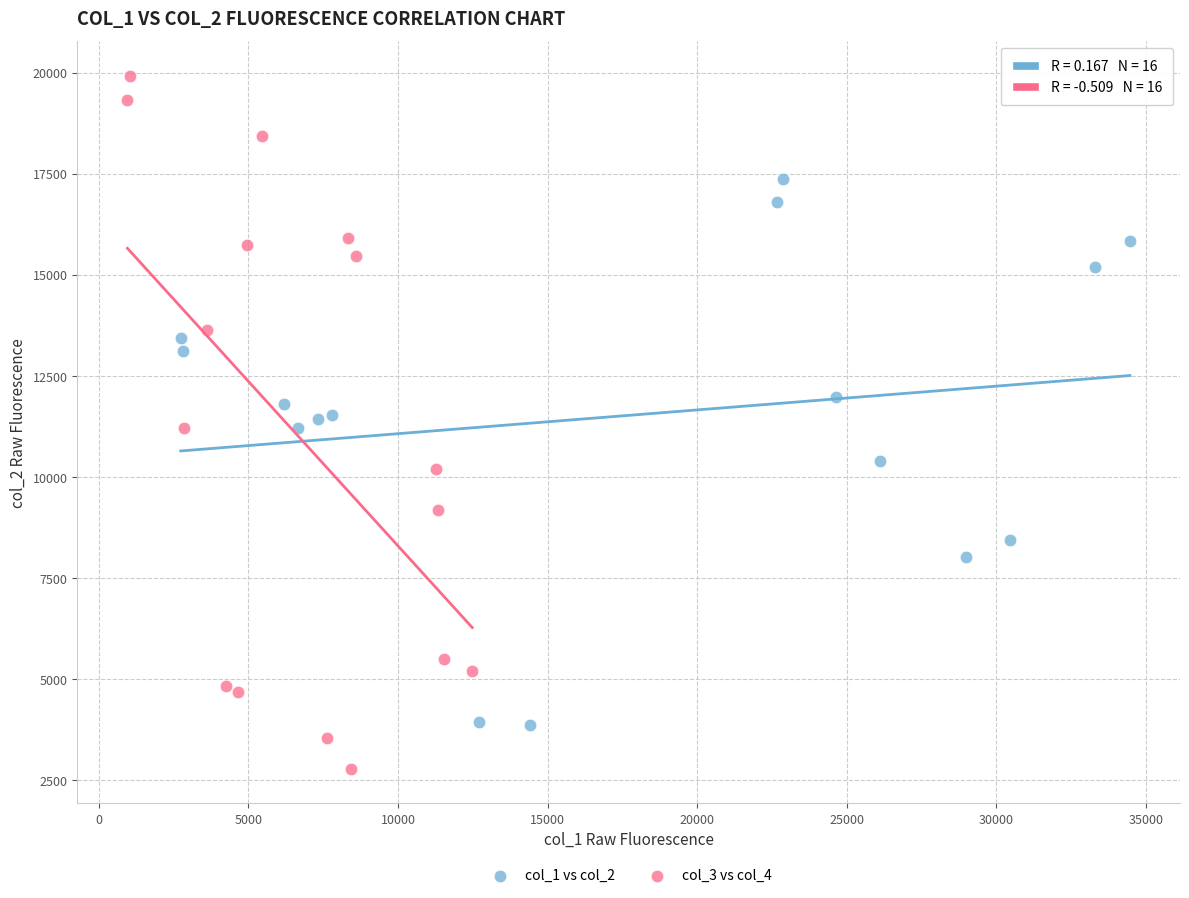

Which series reaches the minimum Y coordinate?

col_3 vs col_4